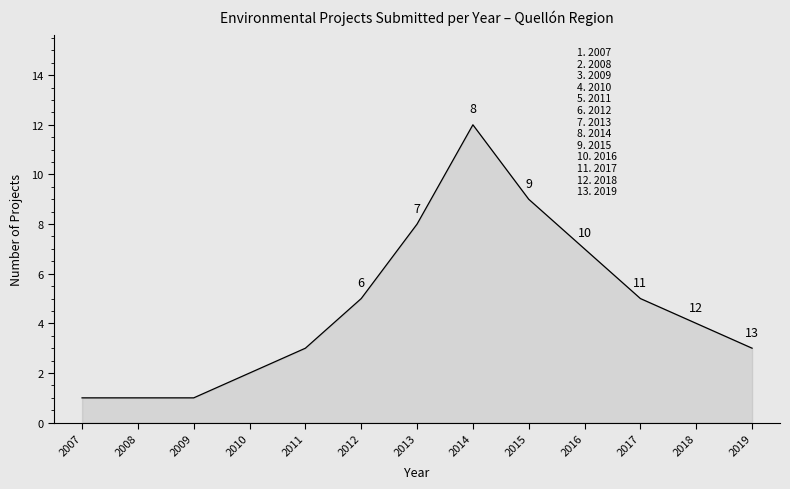

Which has a higher value, 2007 or 2016?

2016